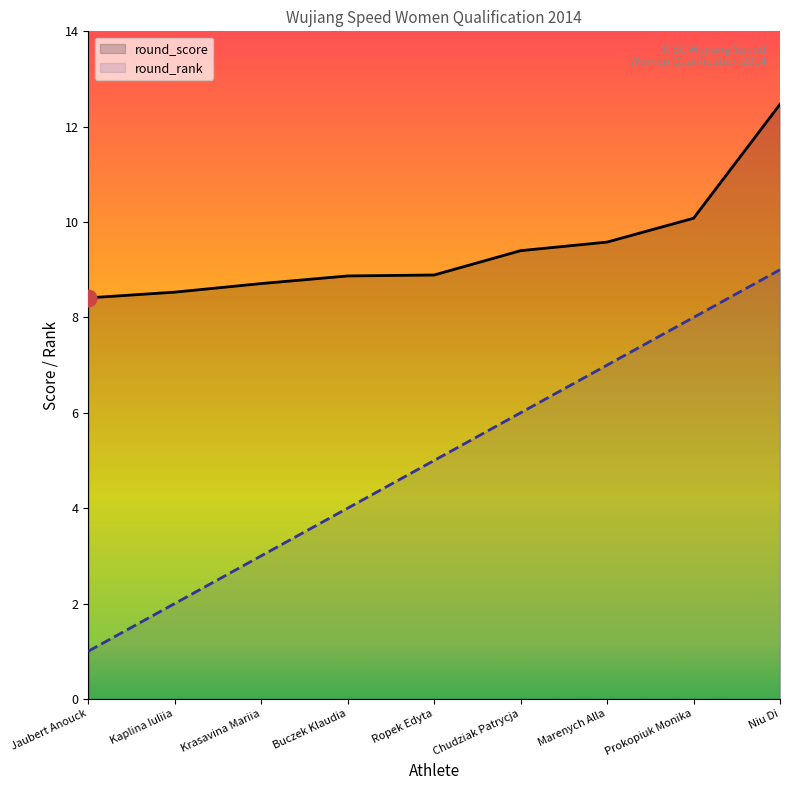

The value of round_rank at Prokopiuk Monika is 3.3. True or false?

False